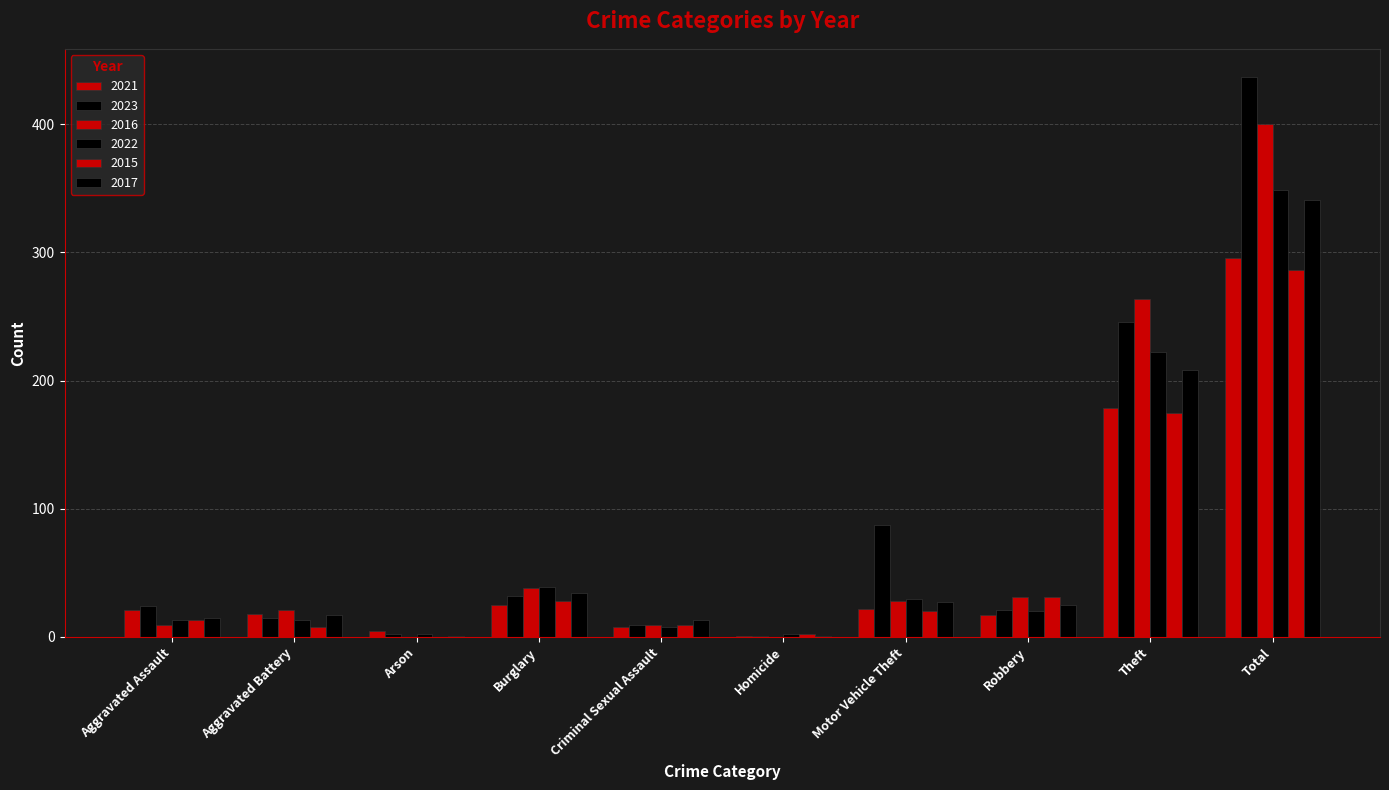

Rank the categories by 2022 value from highest to lowest.

Total, Theft, Burglary, Motor Vehicle Theft, Robbery, Aggravated Assault, Aggravated Battery, Criminal Sexual Assault, Arson, Homicide